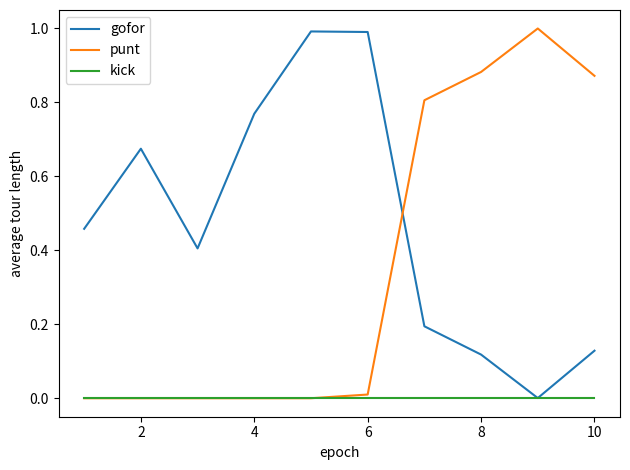

How many times do punt and gofor cross each other?

1